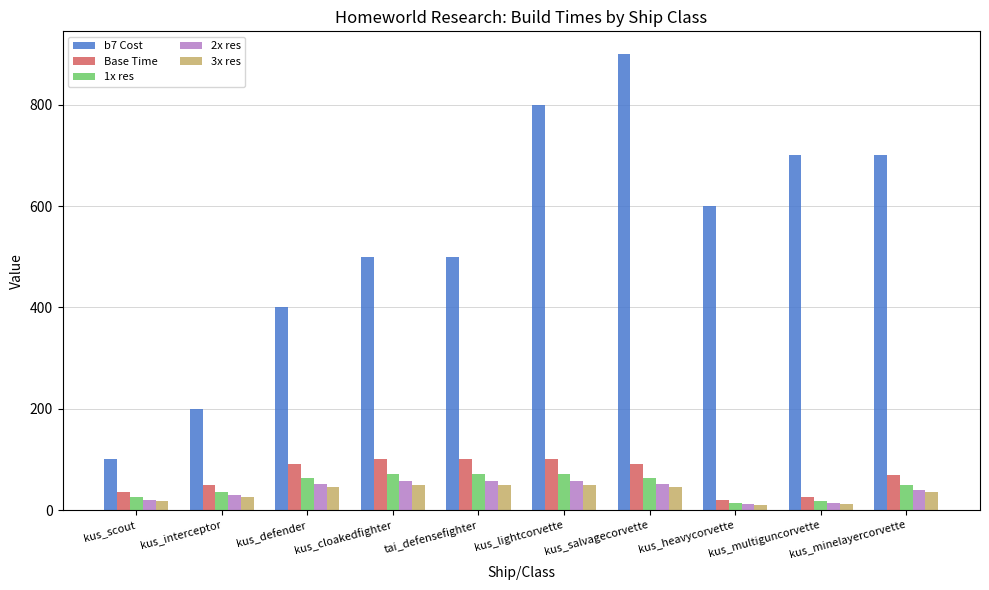

Which series has the largest range (max minus min)?

b7 Cost